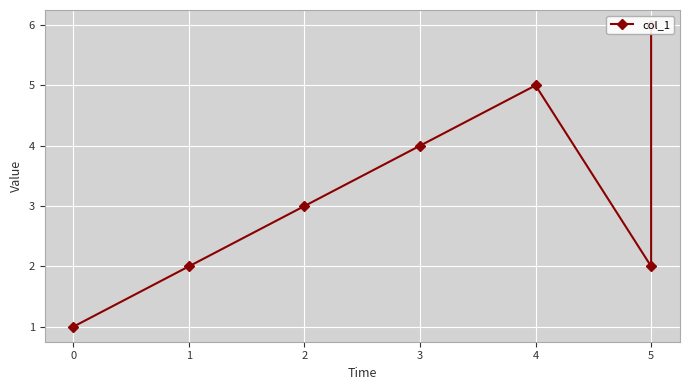

Reading left to right, extract all data points from this chart.

1	2	3	4	5	2	6